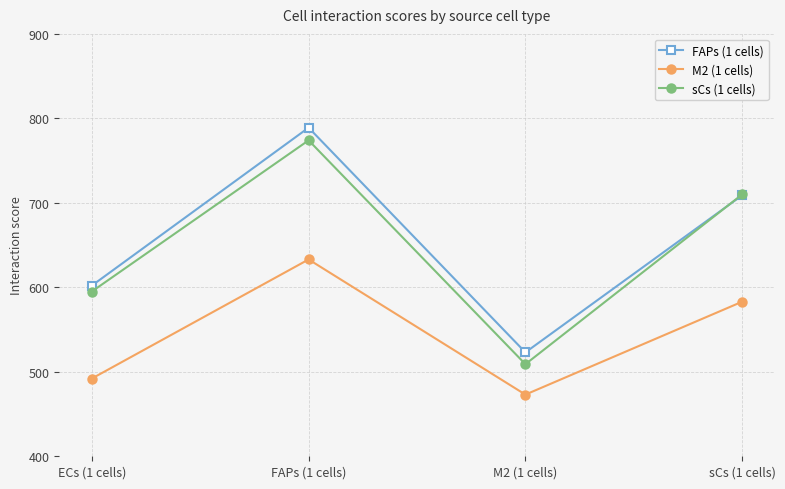

Does the chart have visible grid lines?

Yes